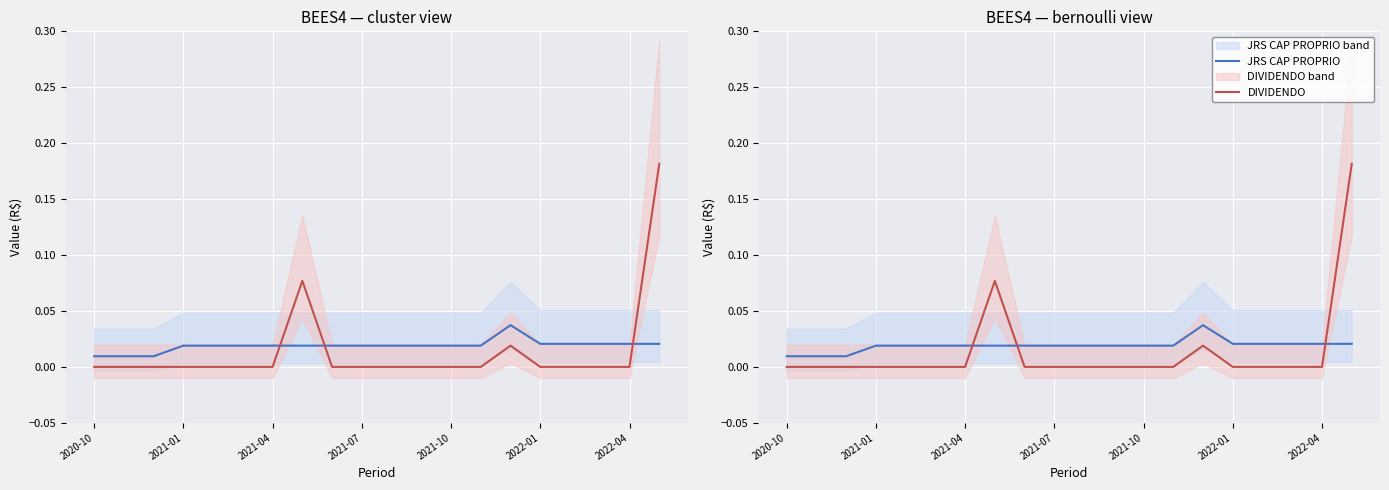

The value of DIVIDENDO at 2021-01 is 0.0. True or false?

True